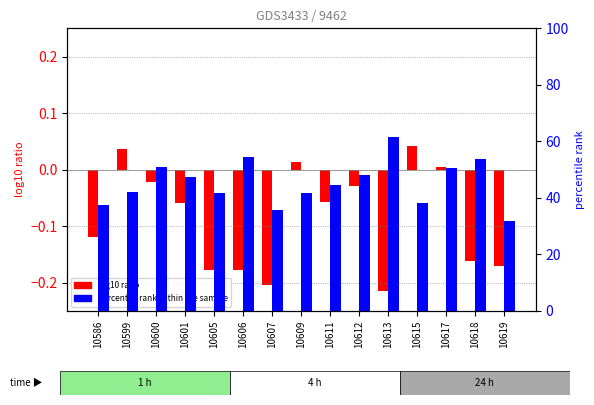

How many groups of bars are there?

15